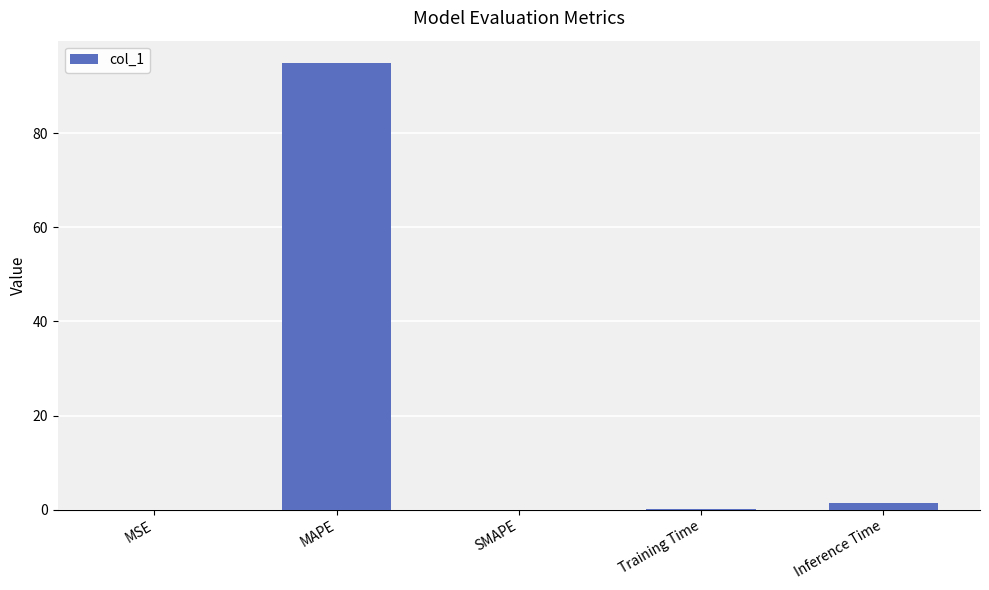

At which label is the value closest to 47?

Inference Time